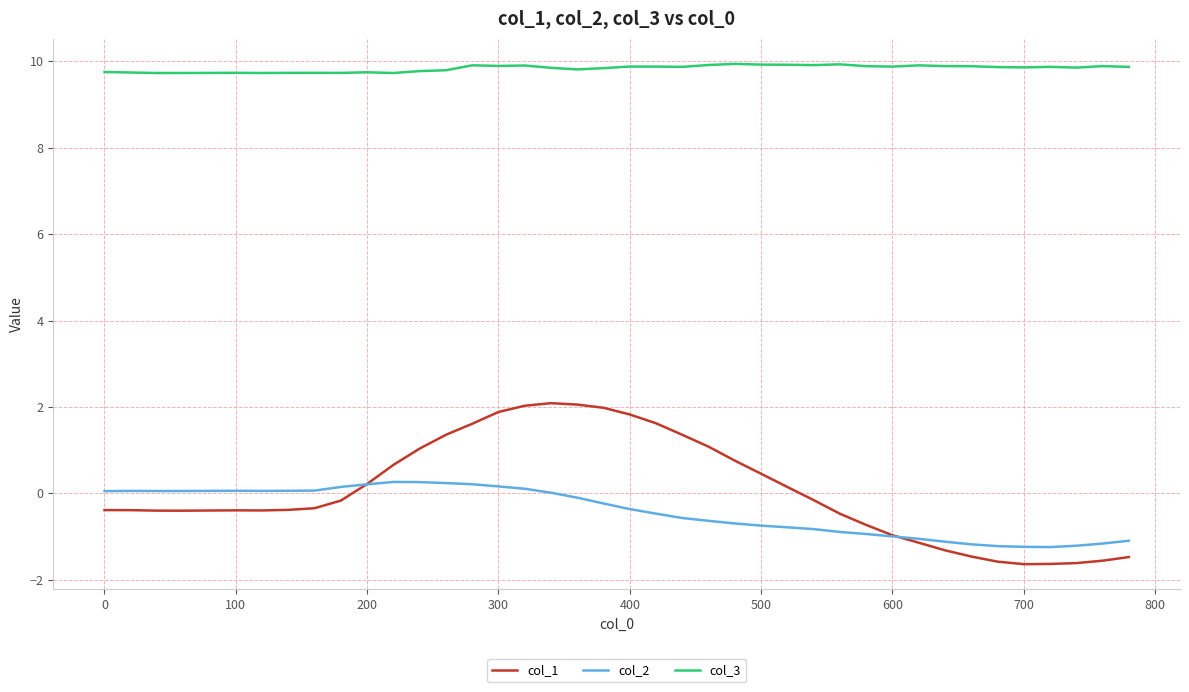

Which series has the largest total across all categories?

col_3